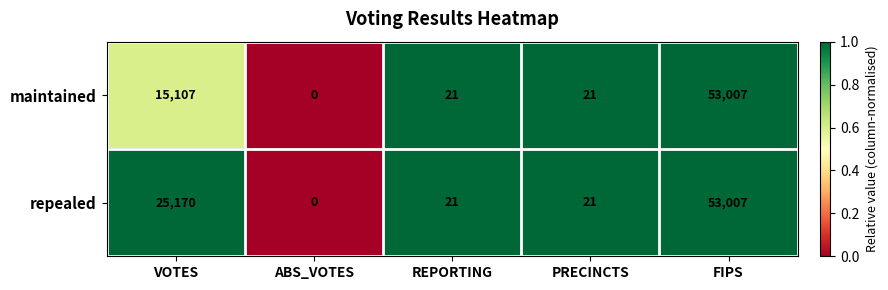

How many data points in maintained are less than 21?

1